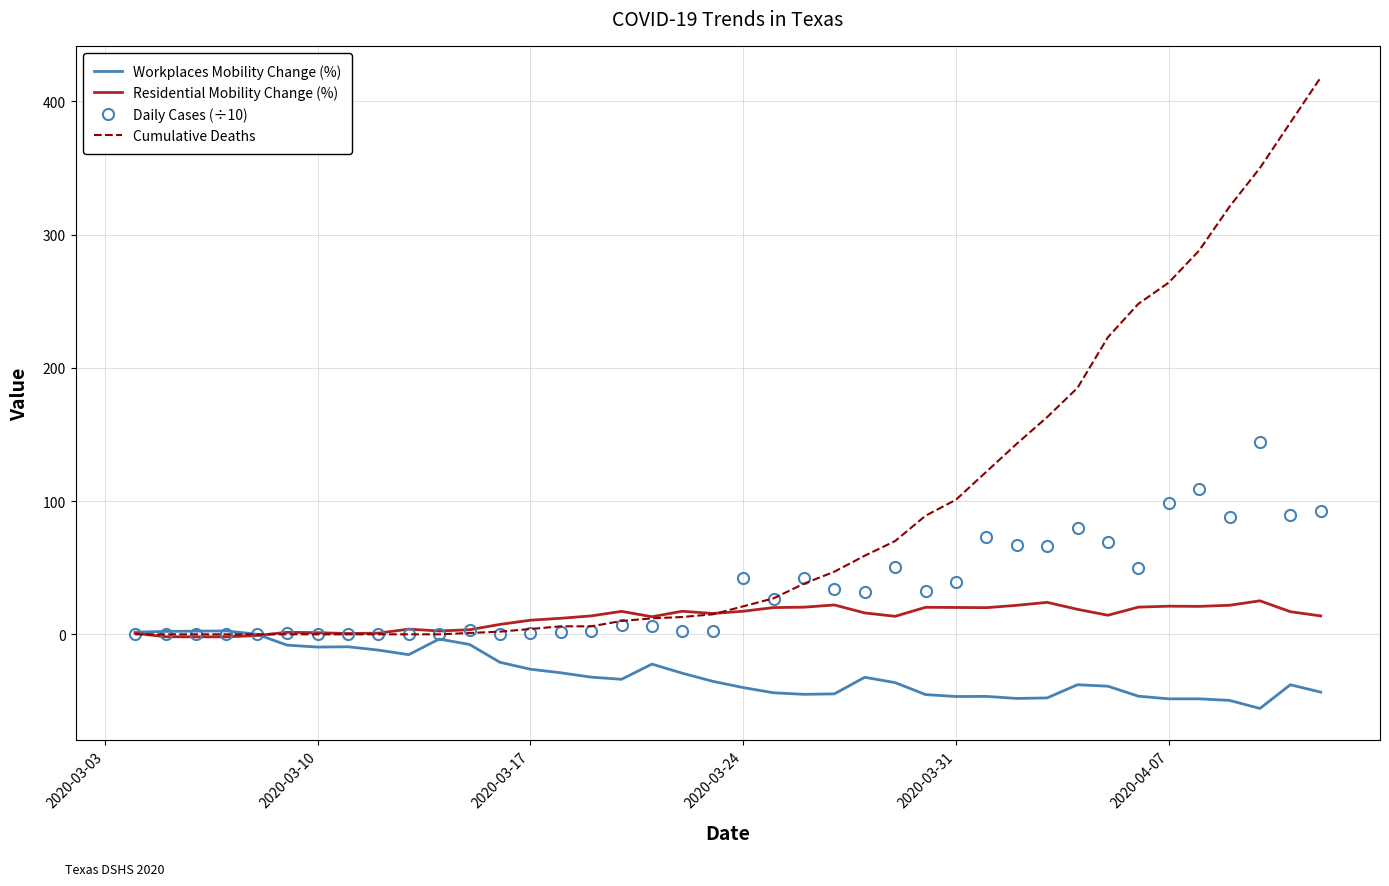

Which series has the widest spread of values?

Cumulative Deaths